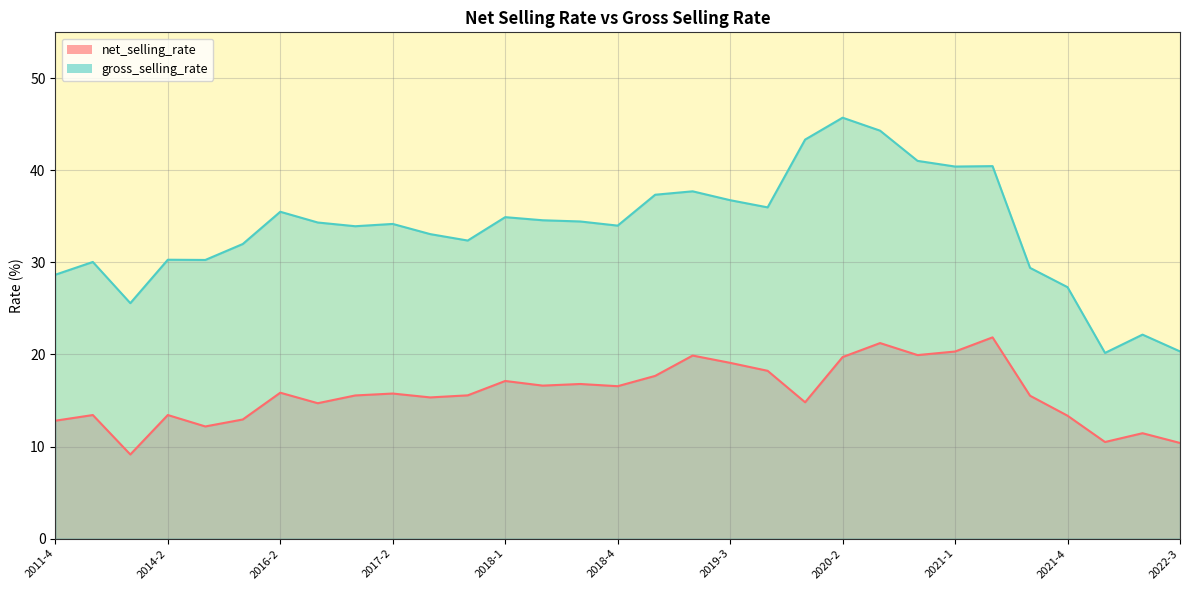

True or false: gross_selling_rate and net_selling_rate cross at least once.

False